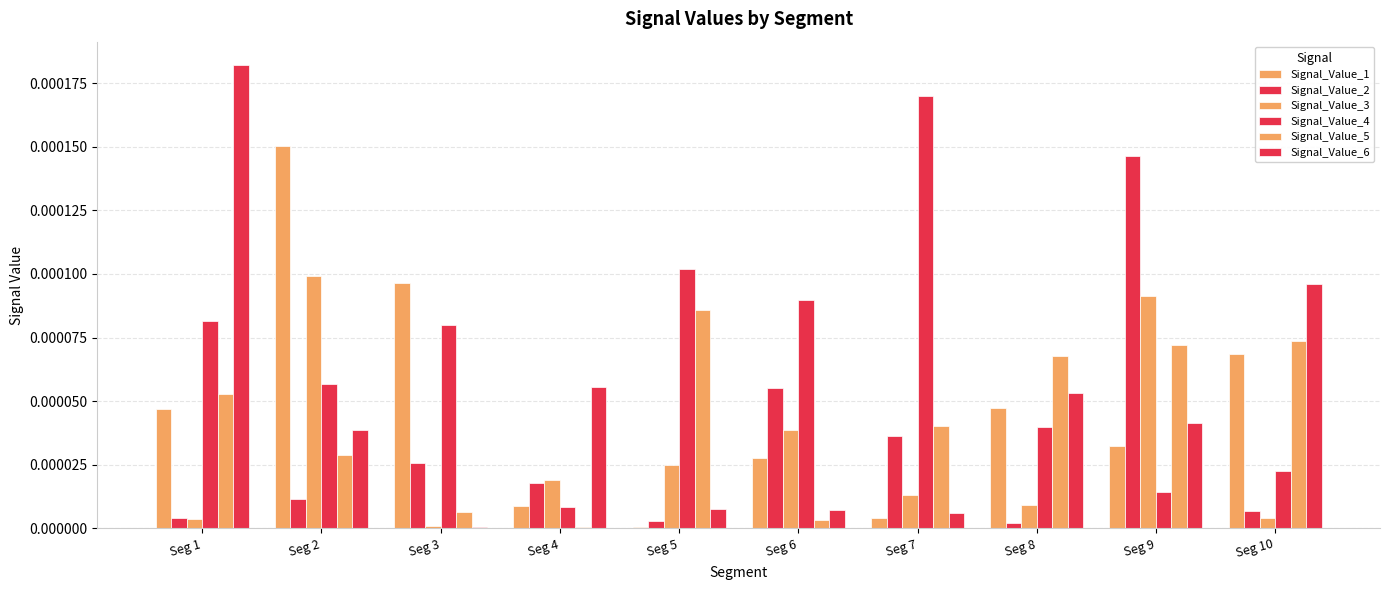

Are the bars grouped side by side (vs. stacked)?

Yes